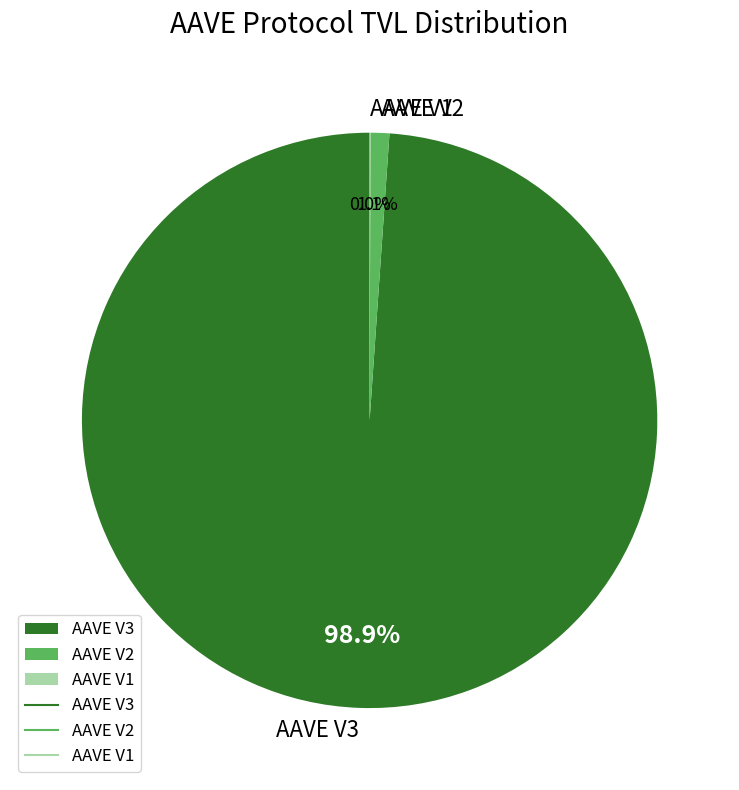

What is the largest slice in the pie chart?

AAVE V3